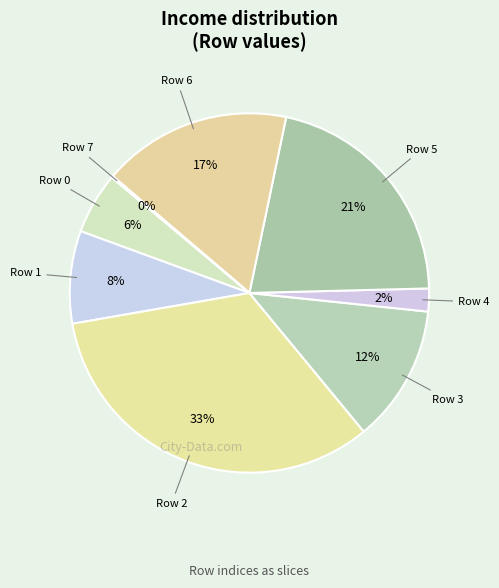

What is the largest slice in the pie chart?

Row 2